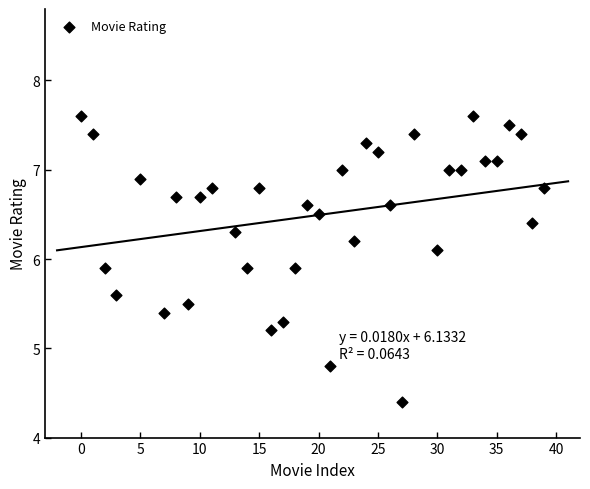

What is the range of Y values (max minus min)?

3.2